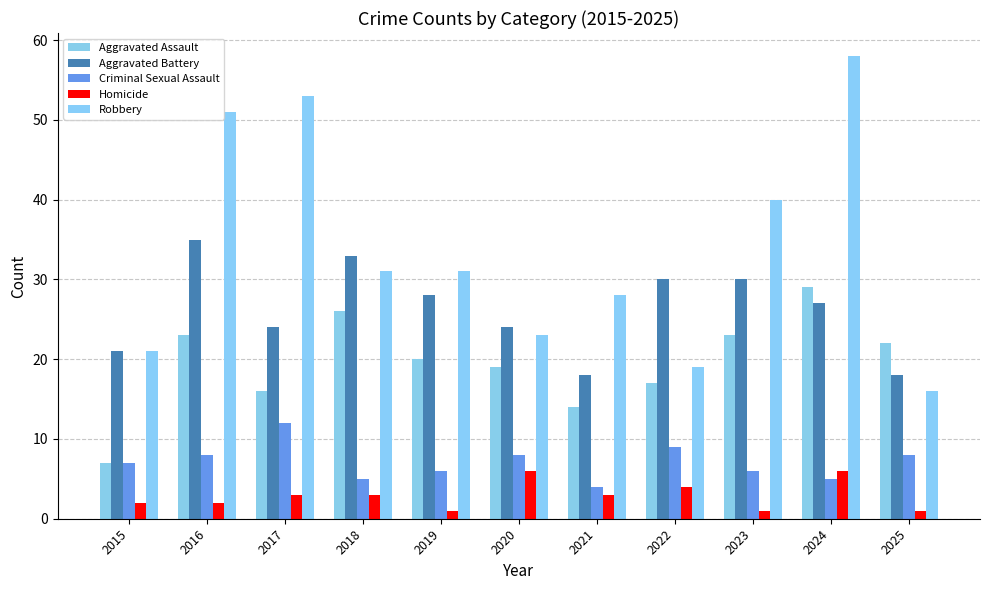

What is the value of the Robbery bar at the 3rd from the left?

53